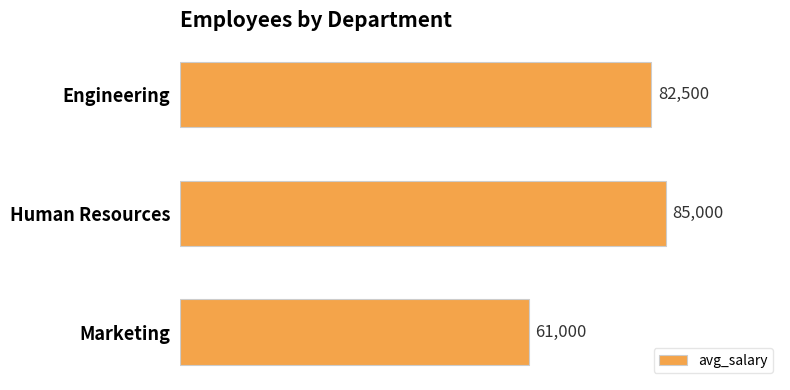

Reading bottom to top, extract all data points from this chart.

Marketing=61000	Human Resources=85000	Engineering=82500